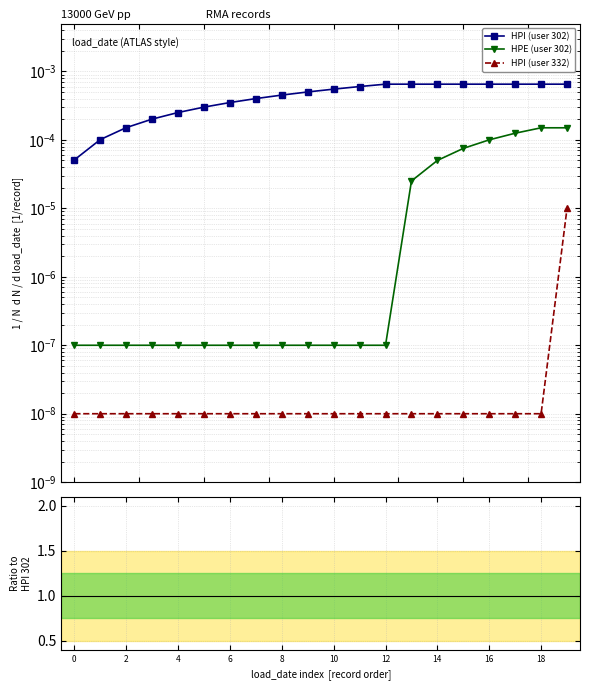

At how many categories does at least one series exceed 0?

20